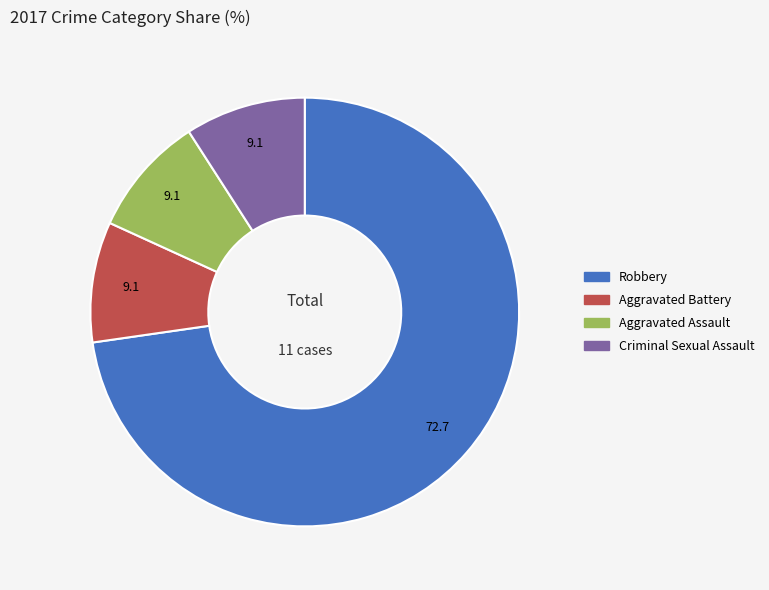

How many slices are in this pie chart?

4